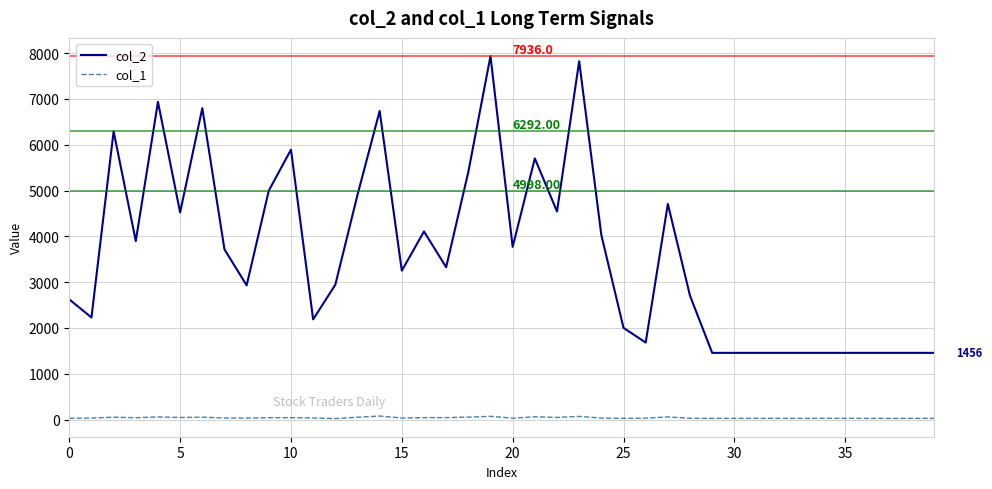

What is the maximum value for col_1?

77